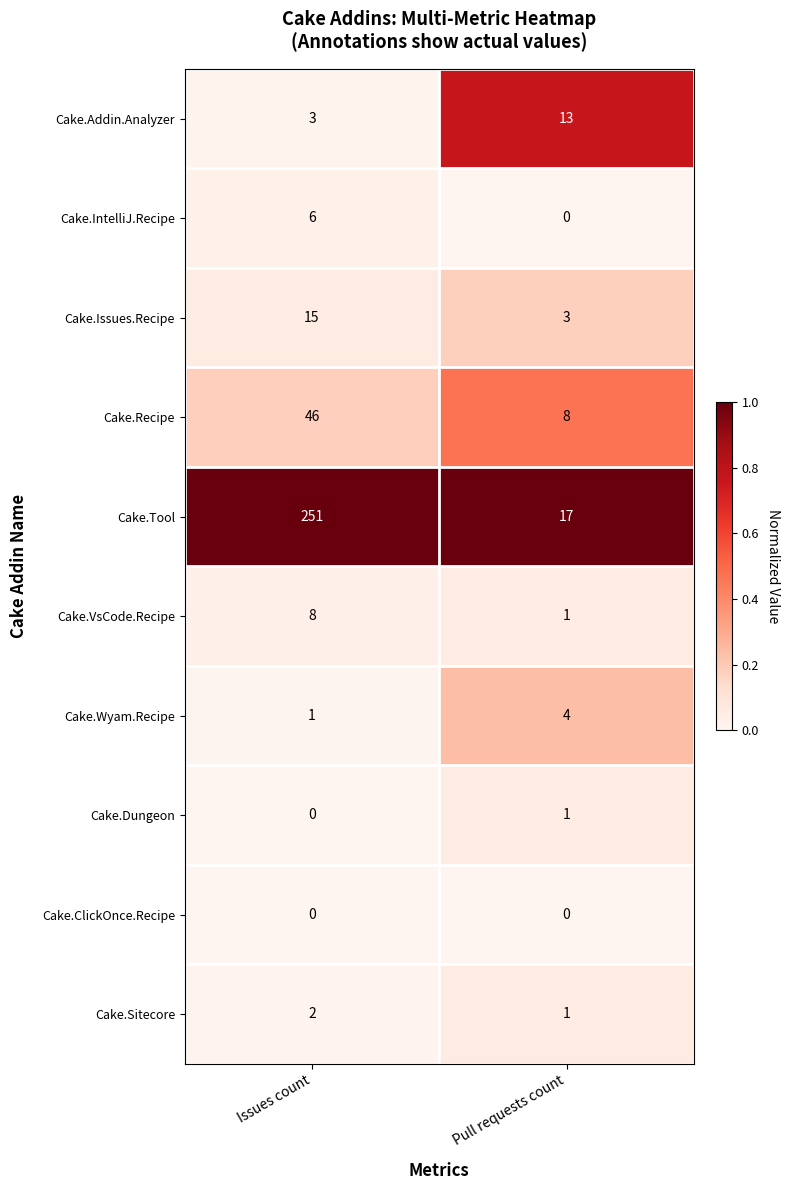

Rank the series by their maximum value, from highest to lowest.

Cake.Tool, Cake.Recipe, Cake.Issues.Recipe, Cake.Addin.Analyzer, Cake.VsCode.Recipe, Cake.IntelliJ.Recipe, Cake.Wyam.Recipe, Cake.Sitecore, Cake.Dungeon, Cake.ClickOnce.Recipe